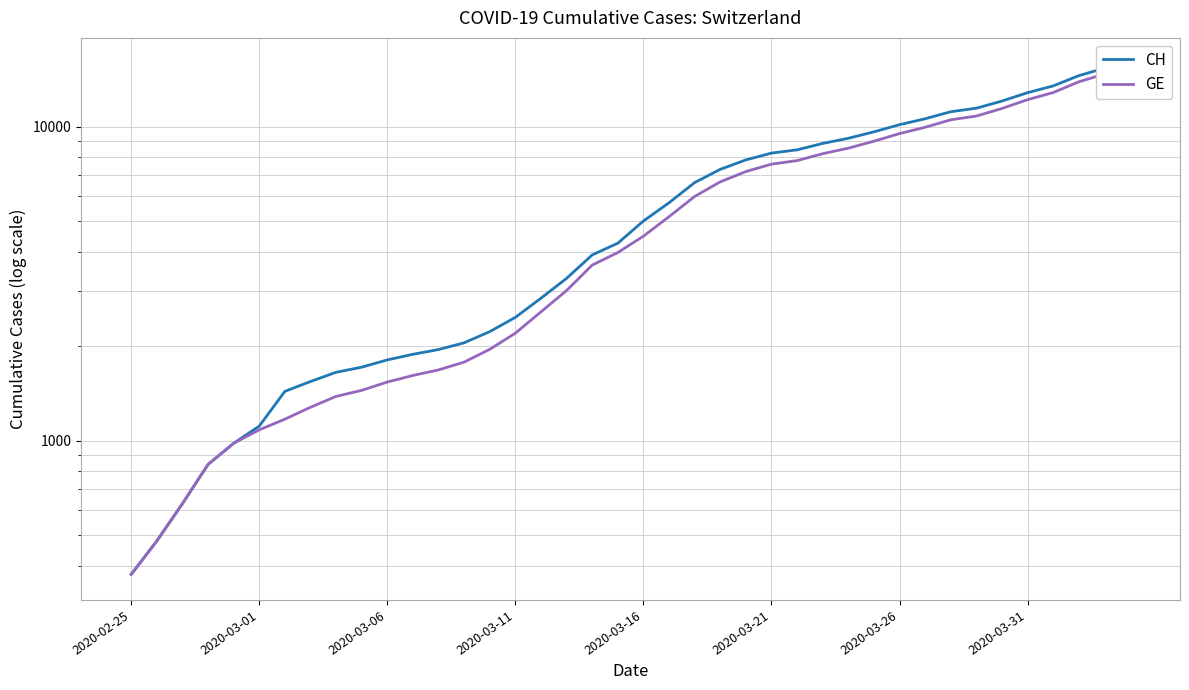

What is the spread (max minus min) of values at 2020-03-31?

266